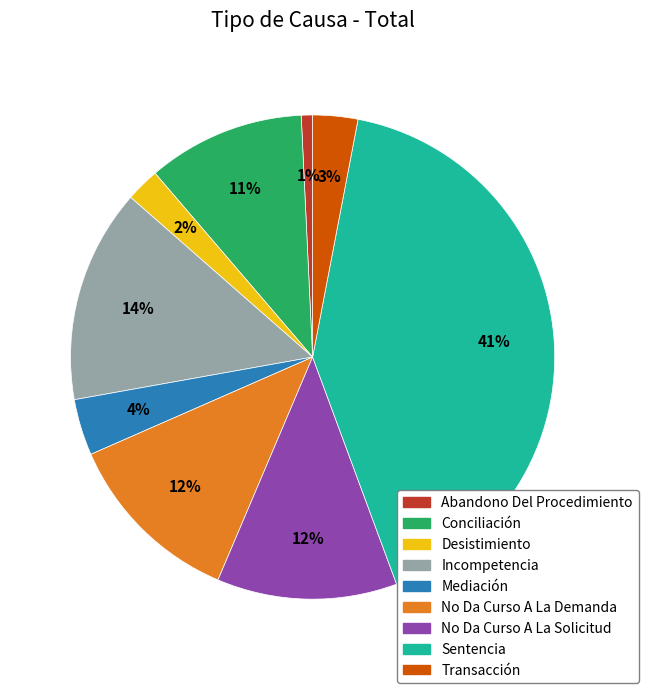

Which slice is the largest?

Sentencia